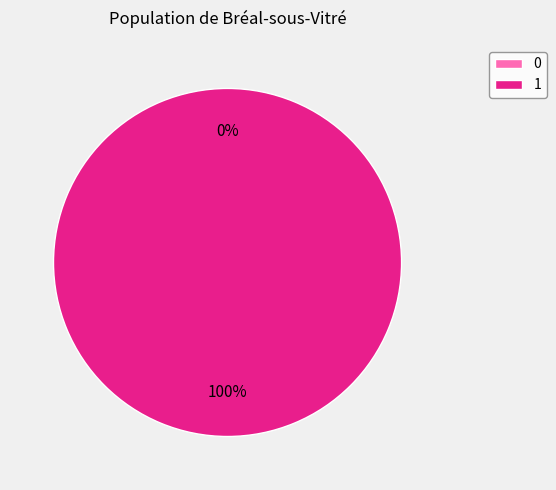

What is the change in value from 0 to 1?

+1